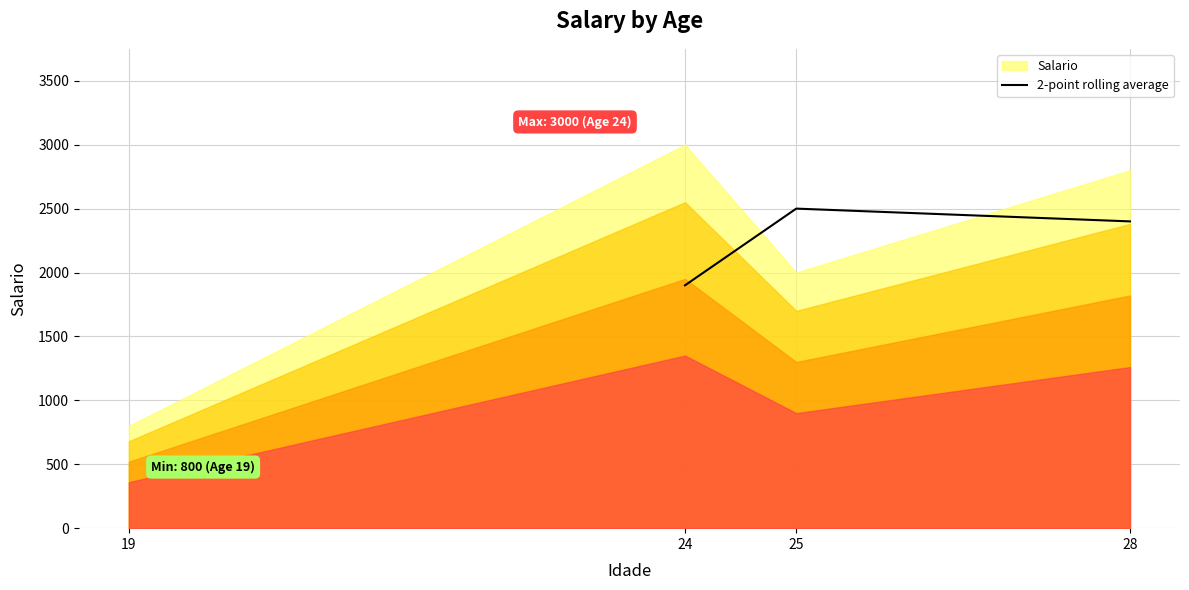

Does the chart have visible grid lines?

Yes